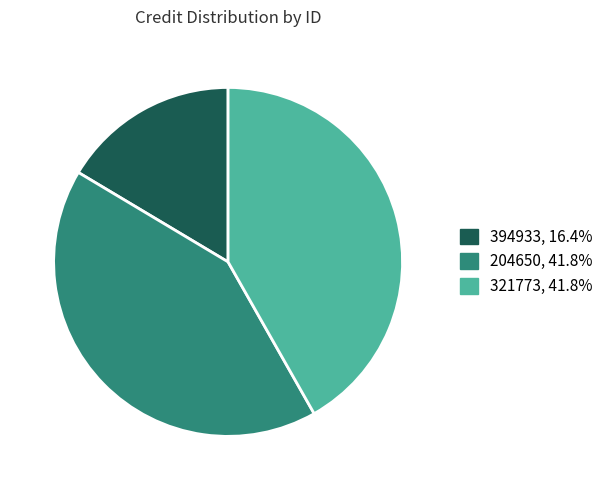

What is the ratio of the value at 394933 to the value at 321773?

0.4